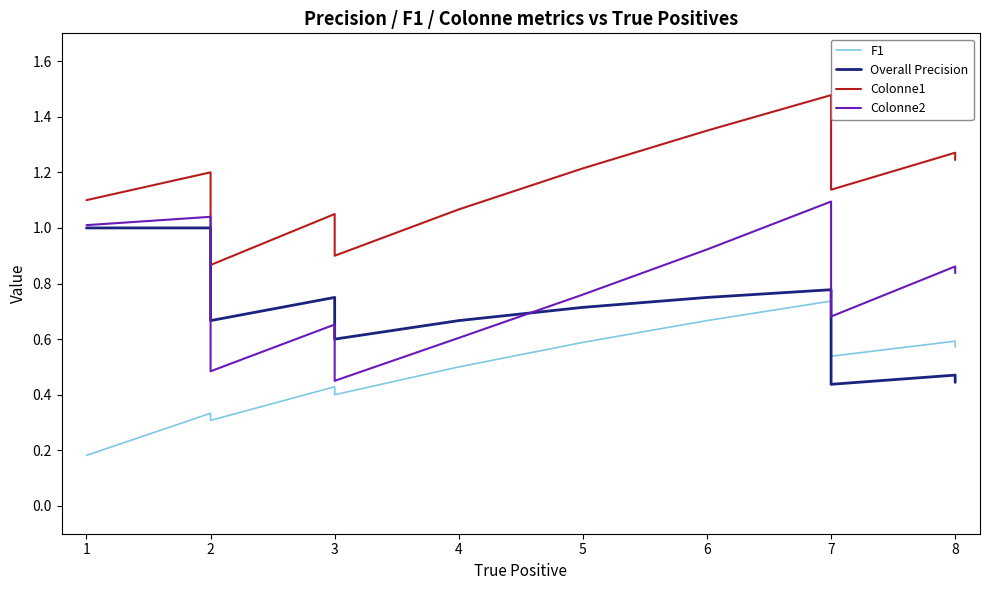

Which series ends up on top after the final intersection of Colonne2 and Overall Precision?

Colonne2